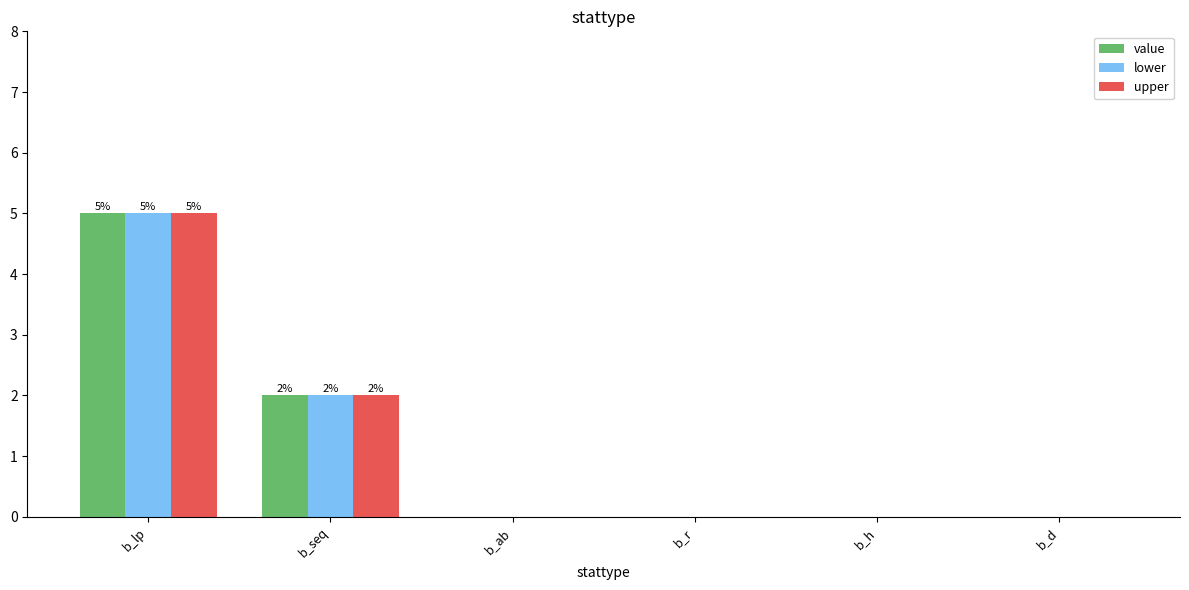

At which category does the chart reach its peak across all series?

b_lp